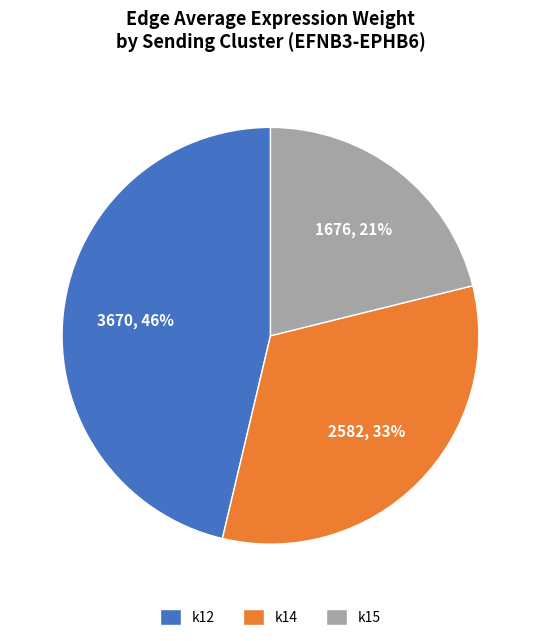

How many segments does this pie chart have?

3